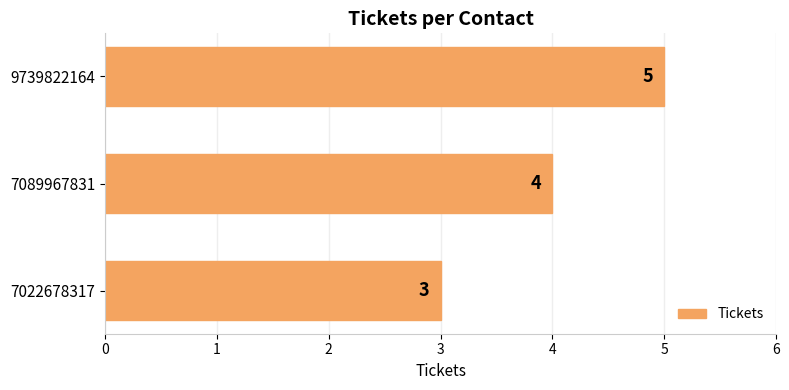

True or false: the data shows 8 at 9739822164.

False